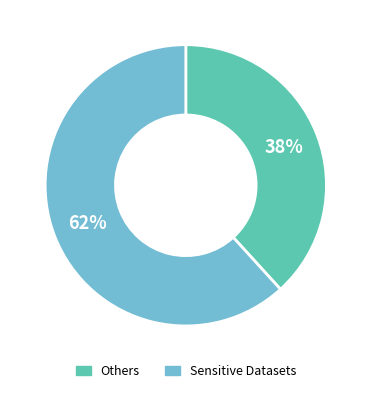

How many slices are in this pie chart?

2